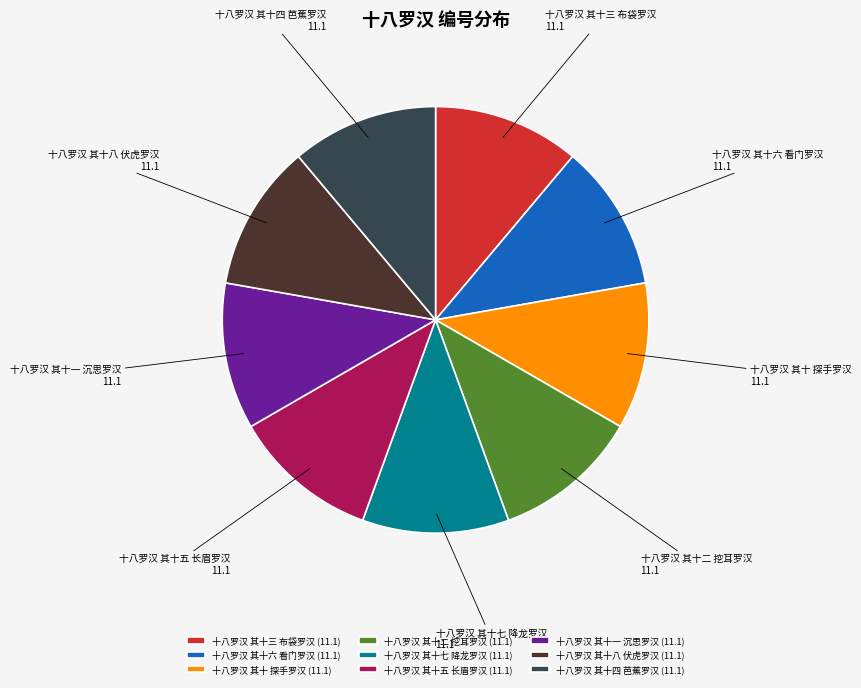

Do 十八罗汉 其十三 布袋罗汉 and 十八罗汉 其十五 长眉罗汉 together represent more than half of the pie?

No